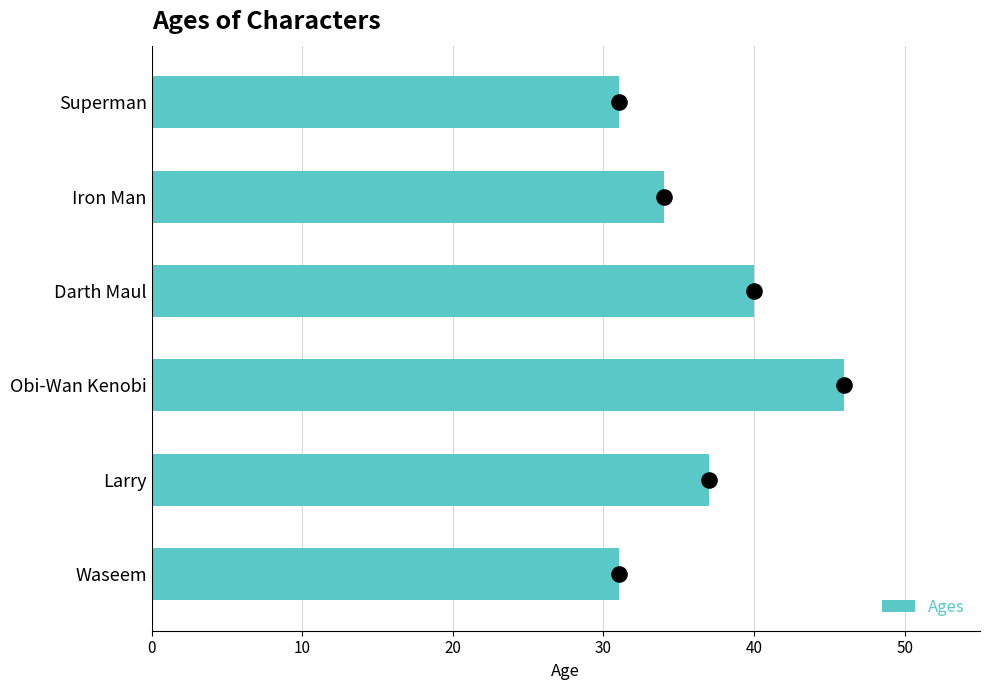

What is the sum of all Ages values?

219